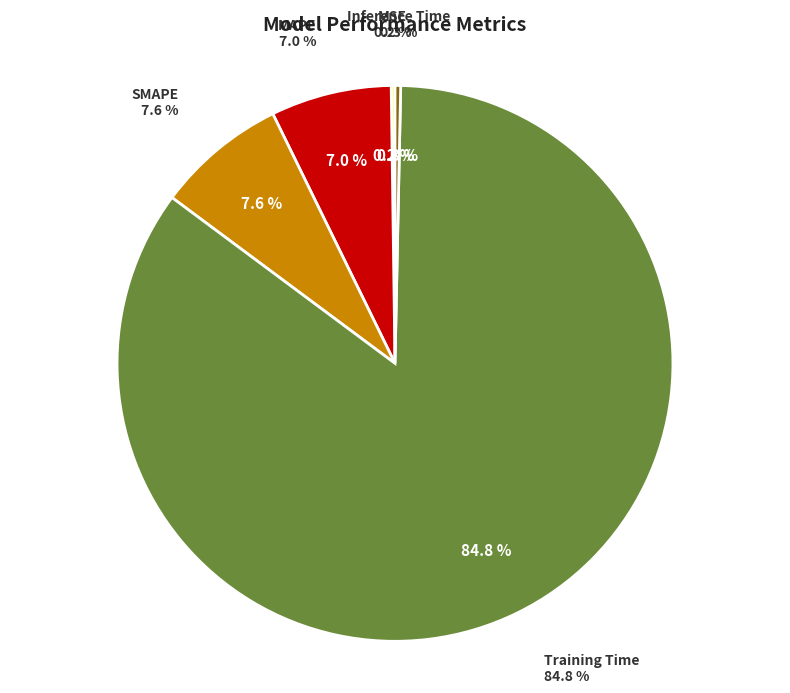

To the nearest percent, what portion does Training Time represent?

85%